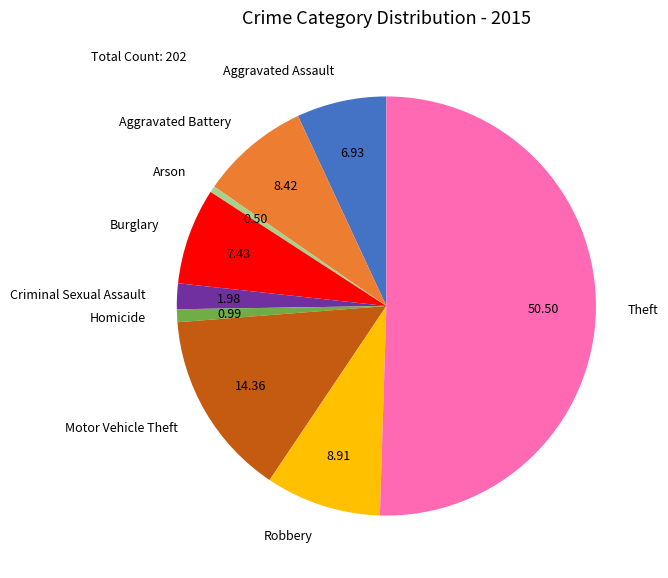

Do Burglary and Homicide together represent more than half of the pie?

No